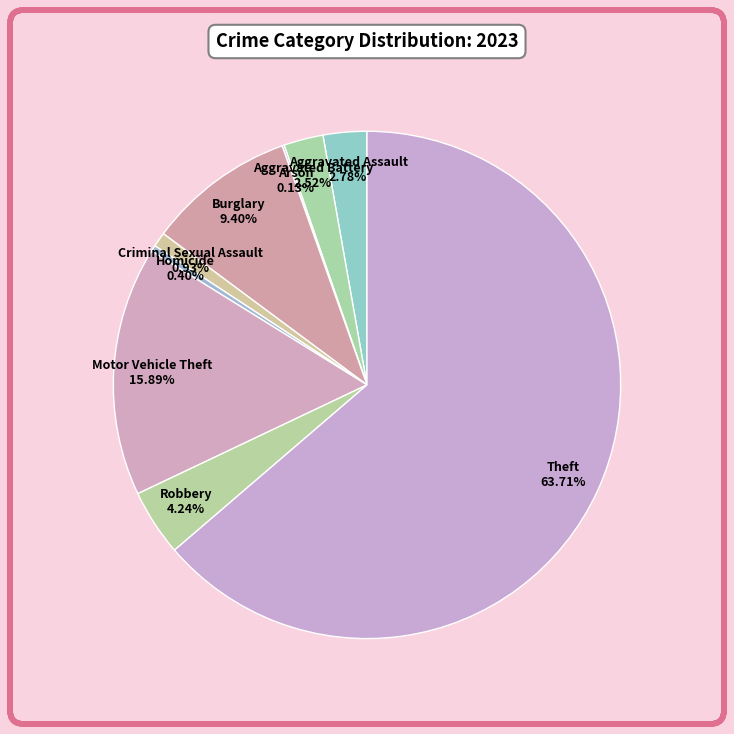

Which category has the biggest portion of the pie?

Theft